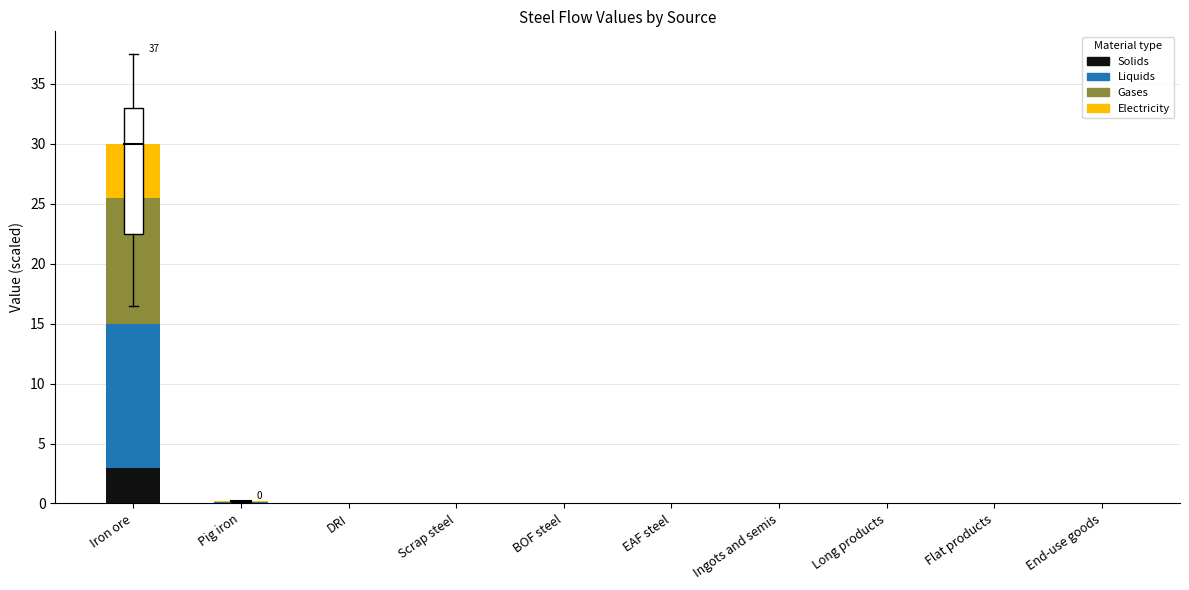

At which category is the sum across all series the highest?

Iron ore